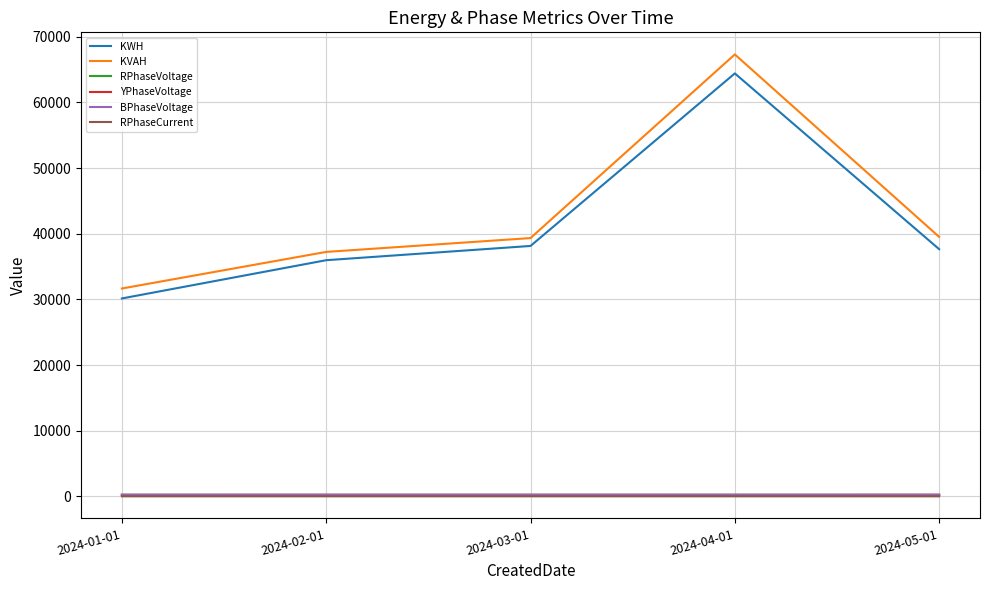

True or false: RPhaseCurrent and KWH cross at least once.

False